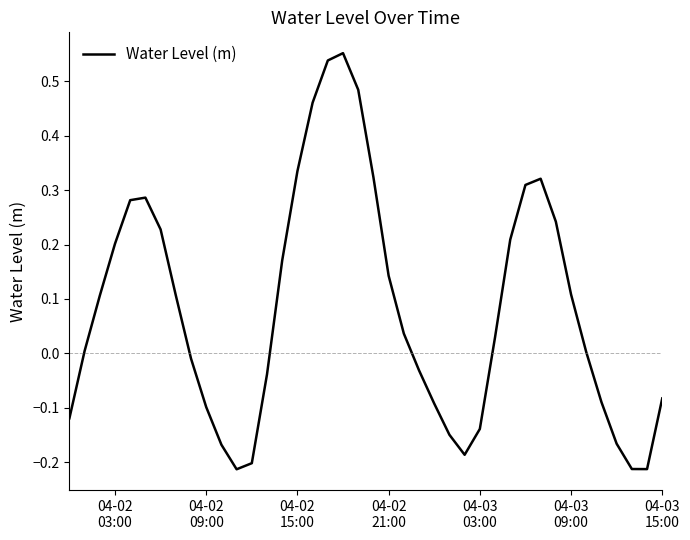

What is the difference between the maximum and minimum values?

0.8